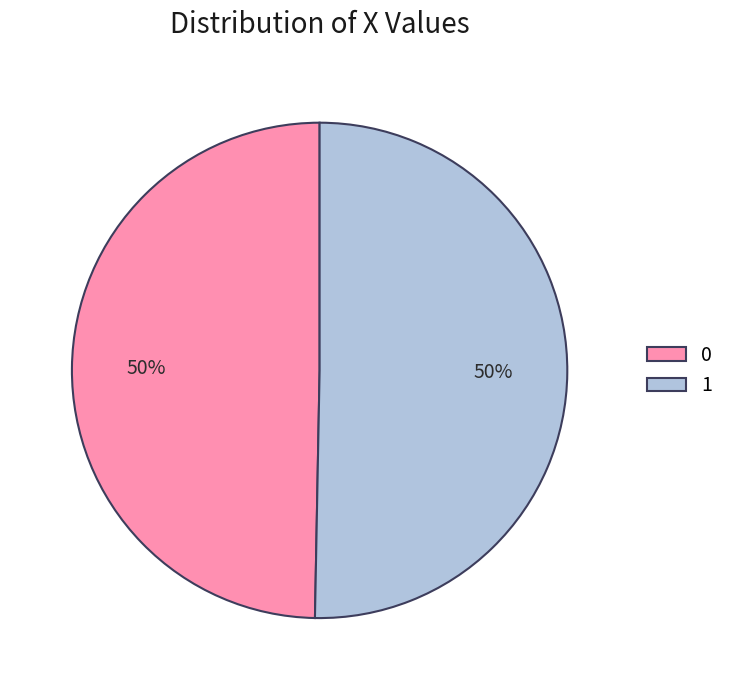

How many slices are in this pie chart?

2